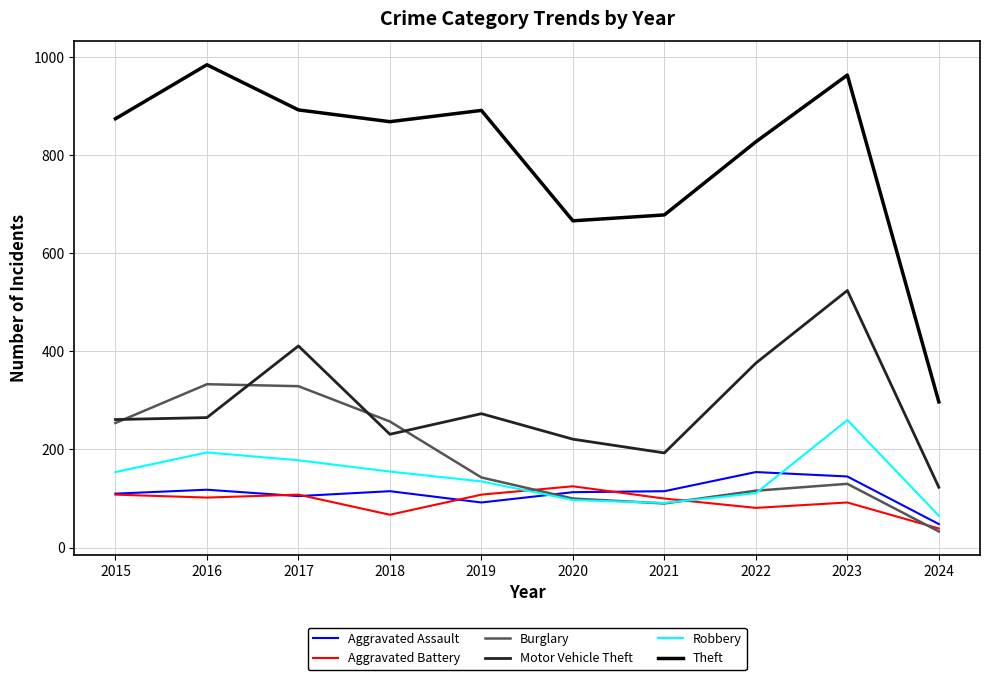

Is it true that Robbery equals 91 at 2021?

True